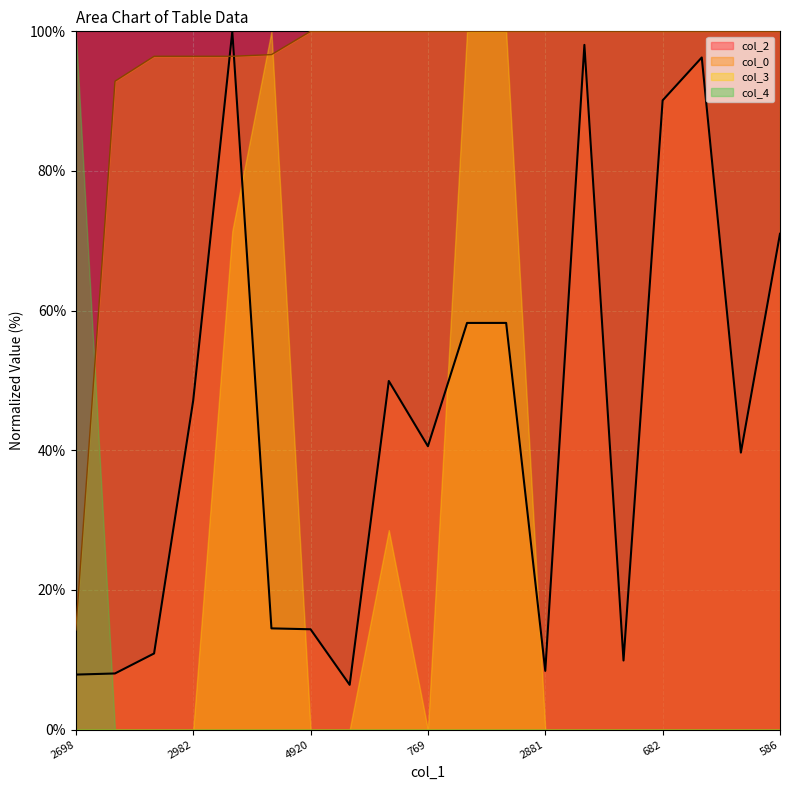

Where do col_2 and col_0 first cross each other?

2982 and 636